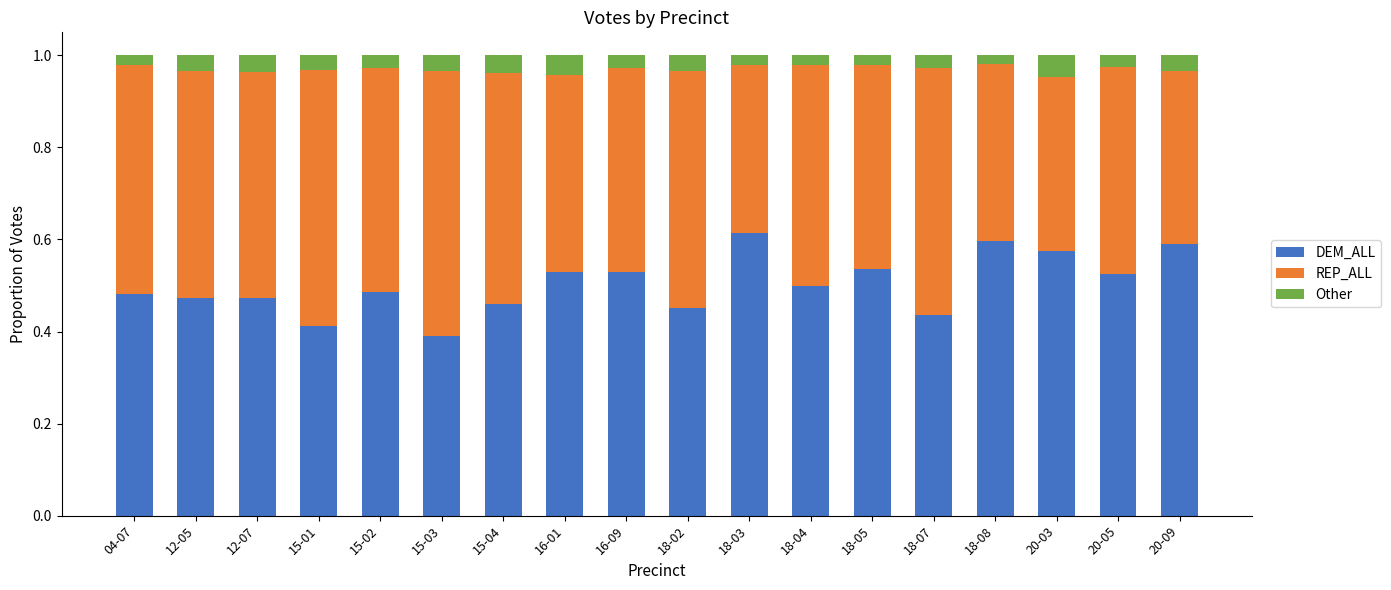

What is the total value across all series at 18-03?

1.0